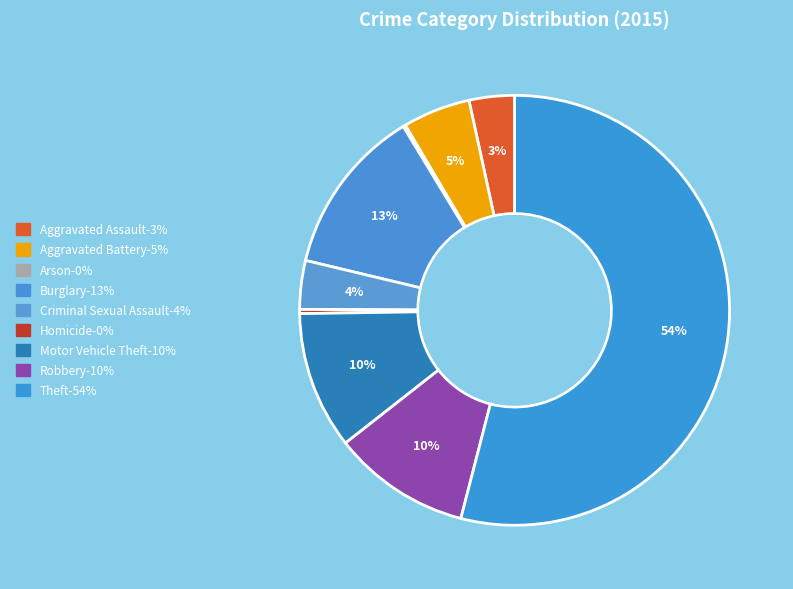

Count the number of slices in the pie.

9